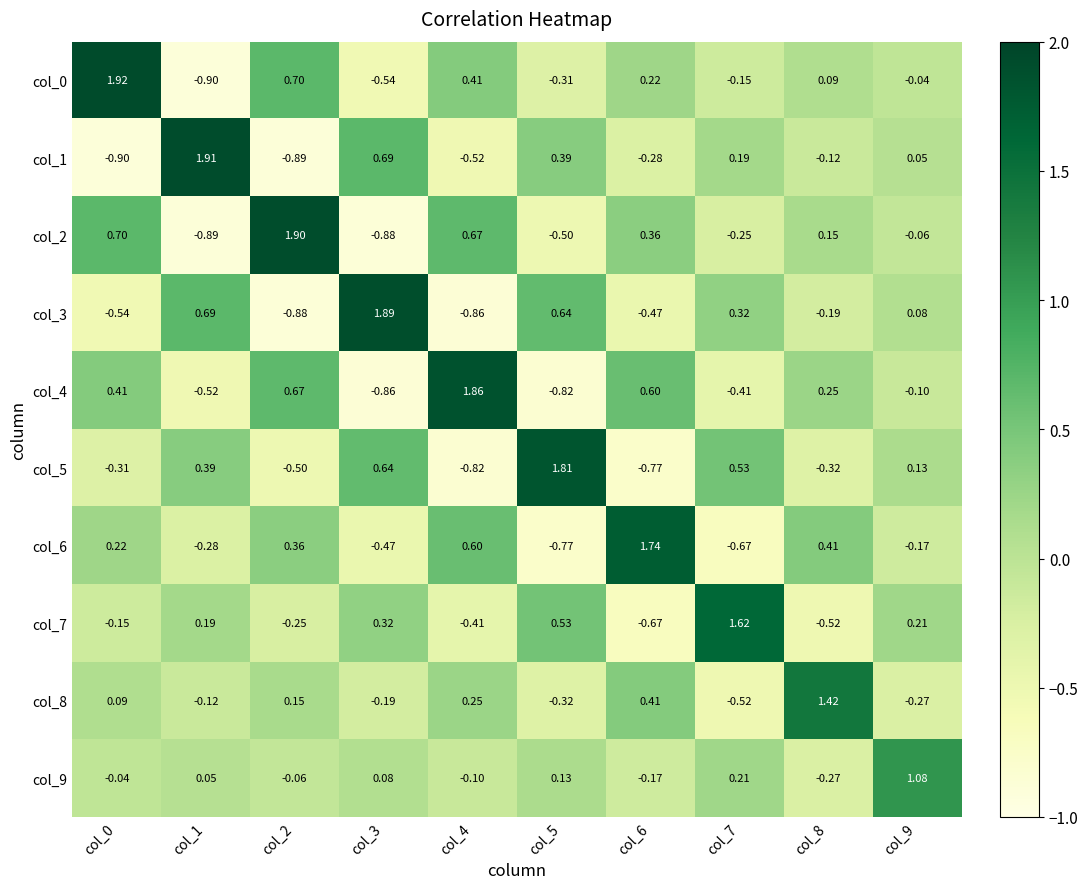

Is the value of col_1 at col_5 greater than the value of col_7 at col_7?

No